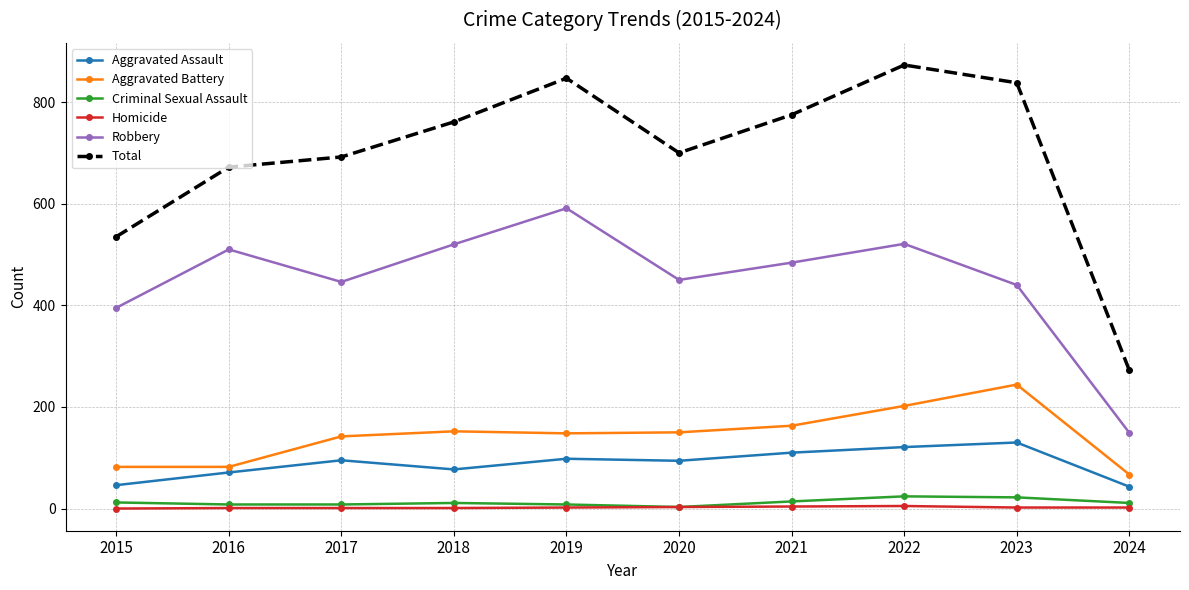

At 2015, list the series in order from largest to smallest.

Total, Robbery, Aggravated Battery, Aggravated Assault, Criminal Sexual Assault, Homicide